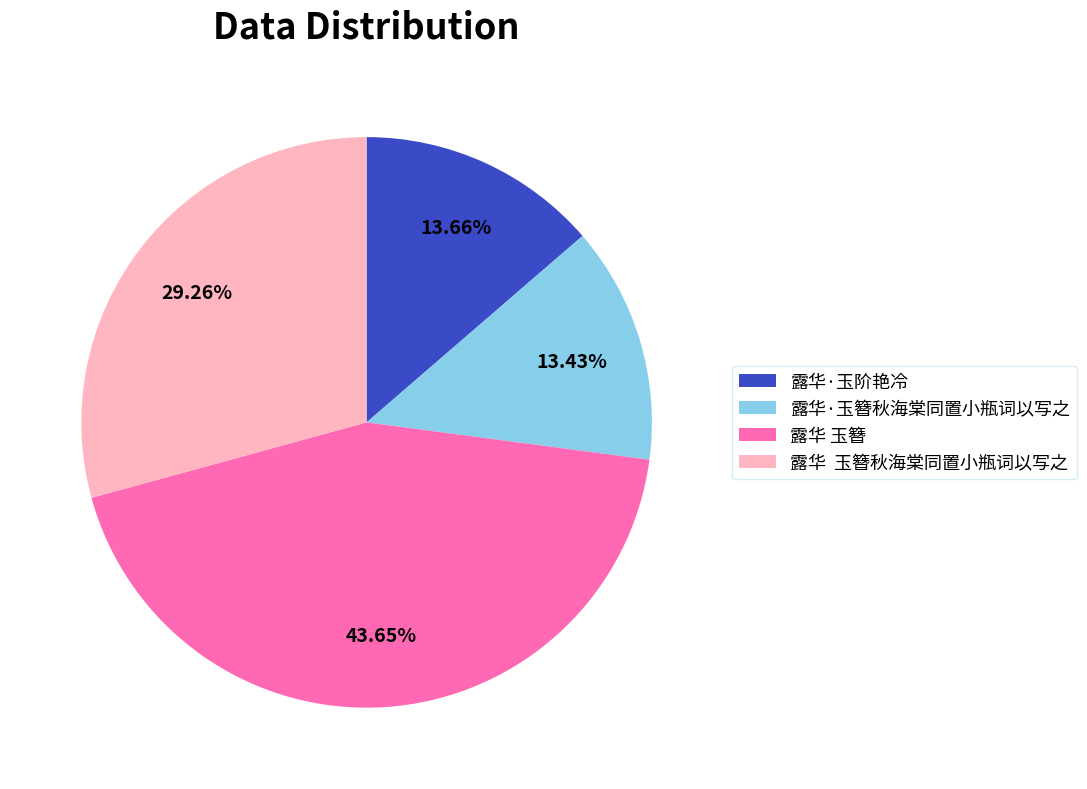

What is the largest slice in the pie chart?

露华 玉簪